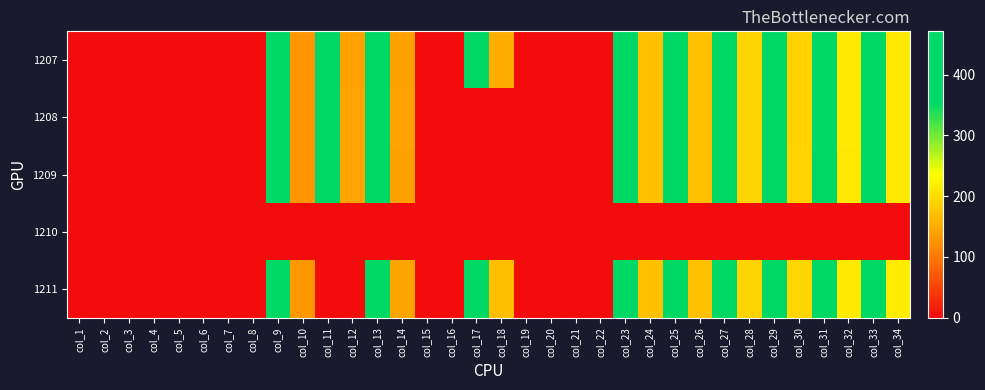

Which category has the lowest value across all series?

col_1